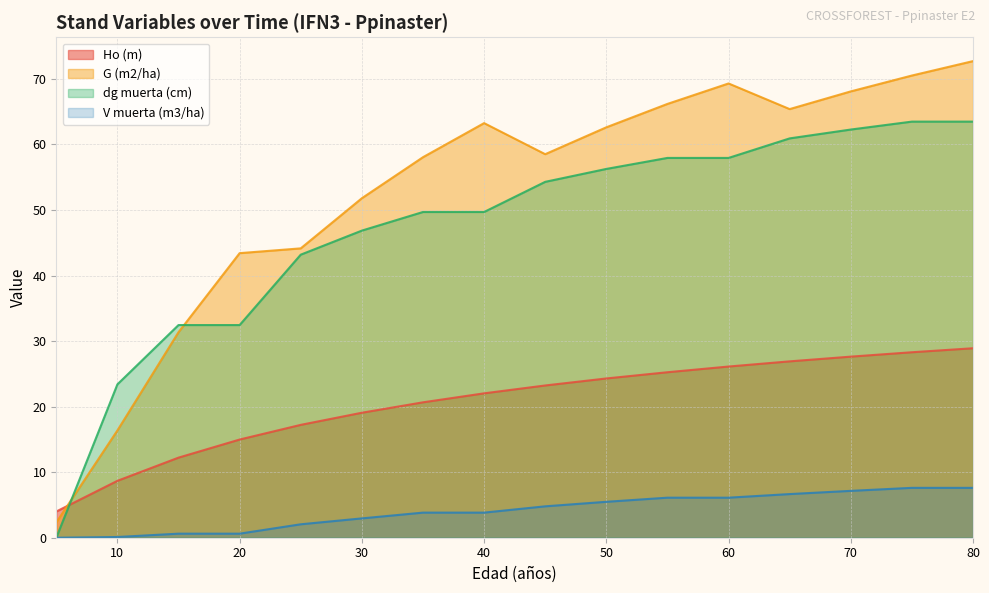

What is the average value of the G (m2/ha) series?

52.8